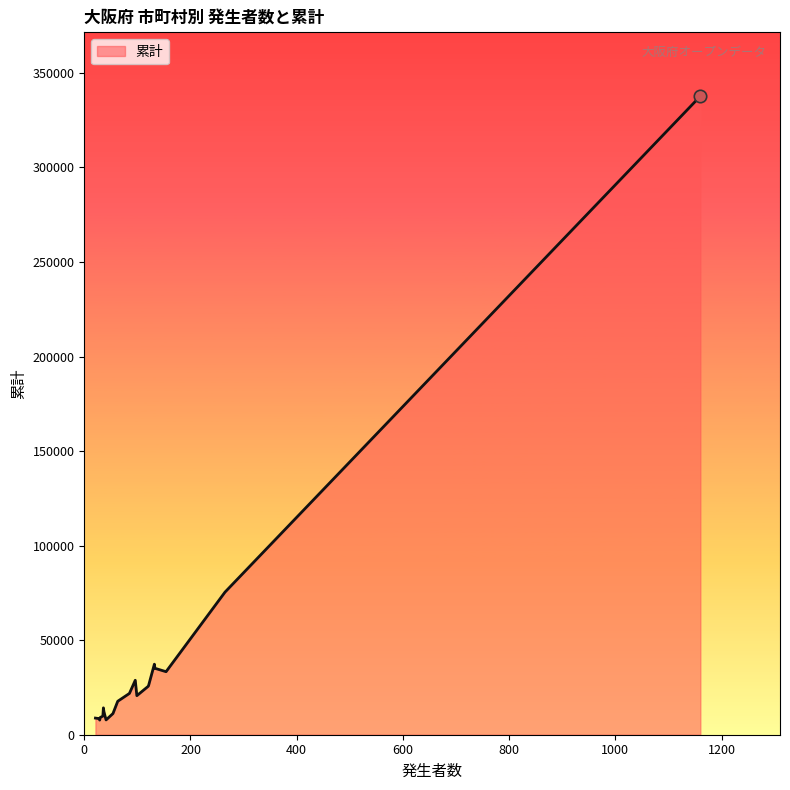

What is the difference between the maximum and minimum values?

329910